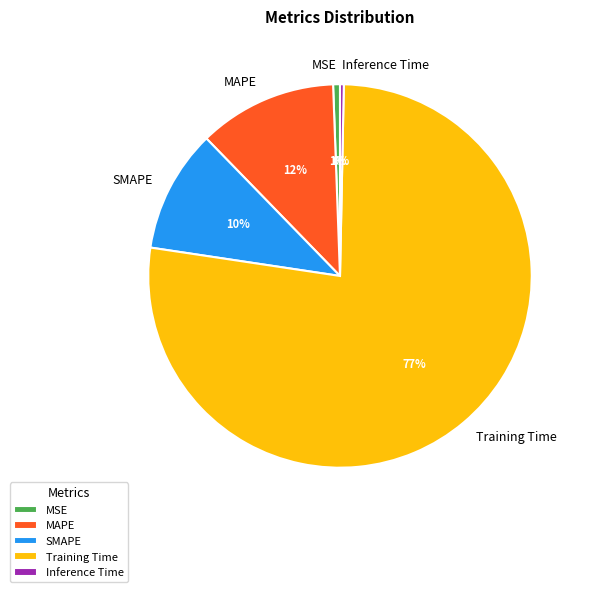

Between SMAPE and MSE, which is larger?

SMAPE